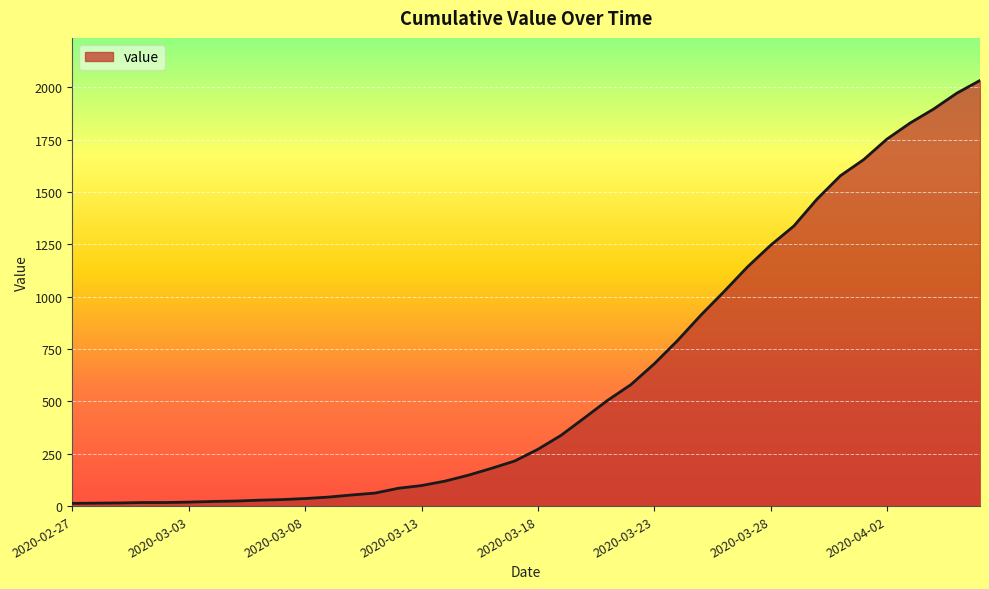

What is the greatest value displayed?

2032